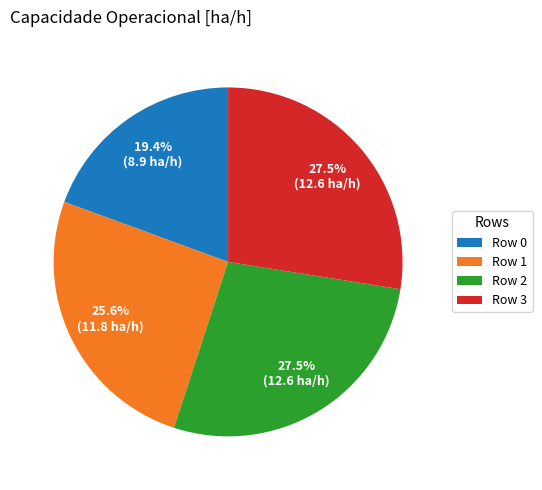

Which has a higher value, Row 1 or Row 3?

Row 3